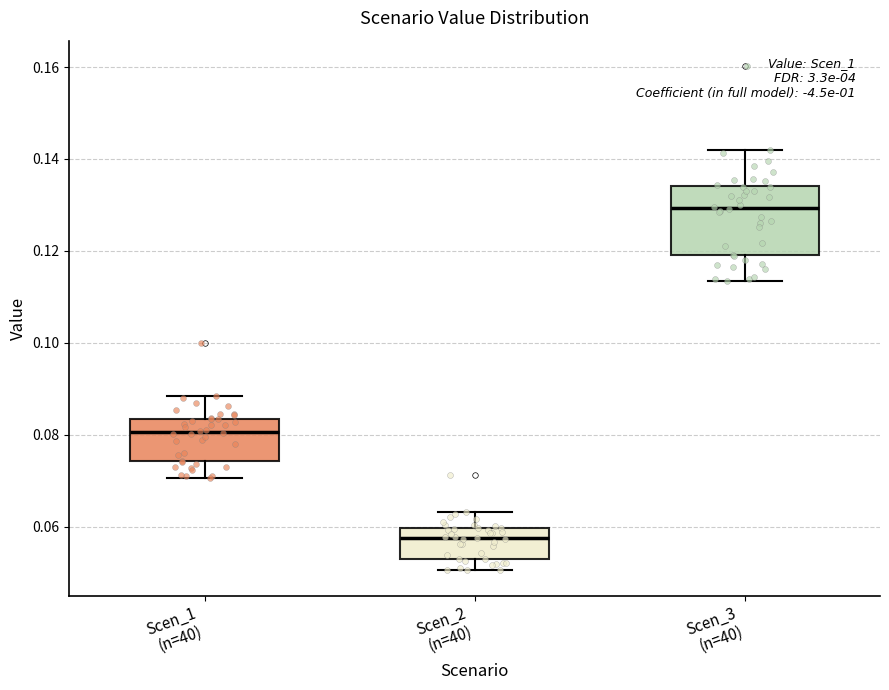

Where does the upper whisker of the box for Scen_1 (n=40) end on the y-axis? The values are not printed on the chart, so give them approximately, as read against the axis.

0.088